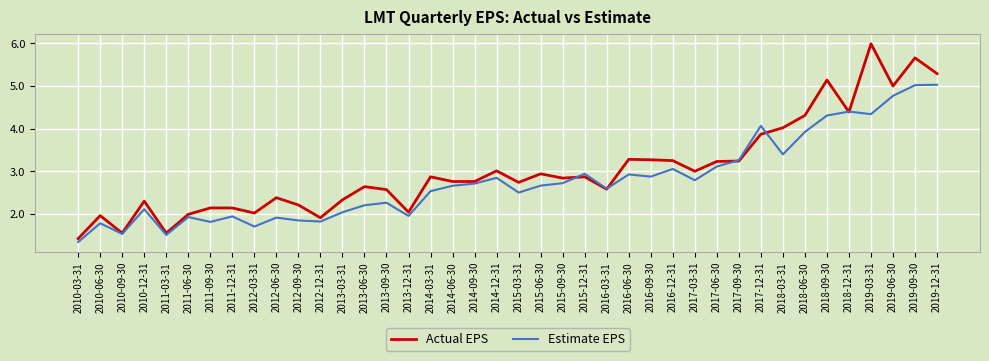

What is the sum of all Estimate EPS values?

111.1